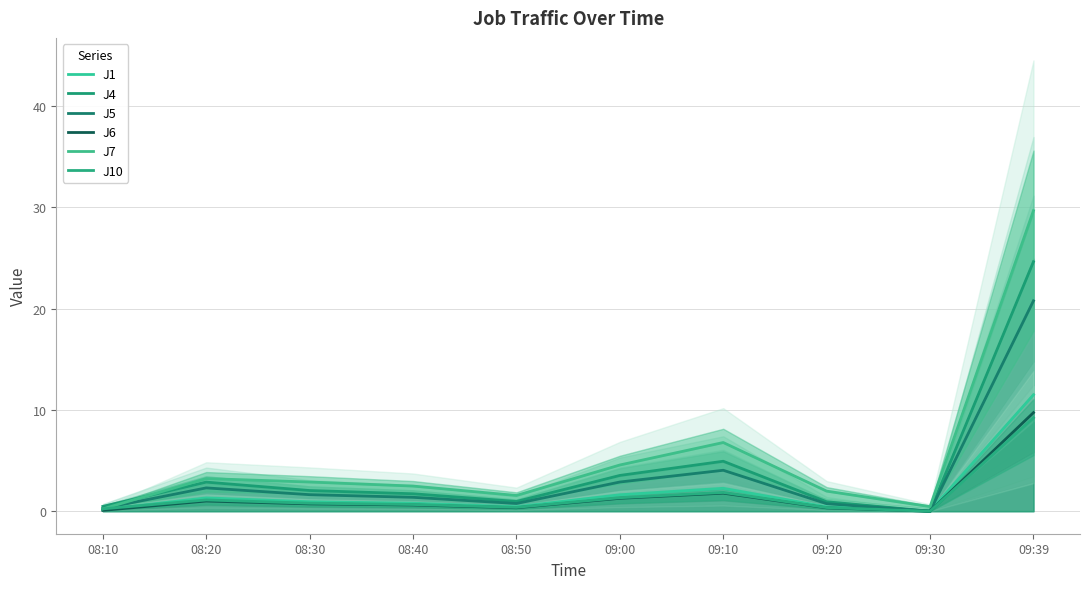

What is the sum of the J1 values at 08:30 and 09:30?

1.0